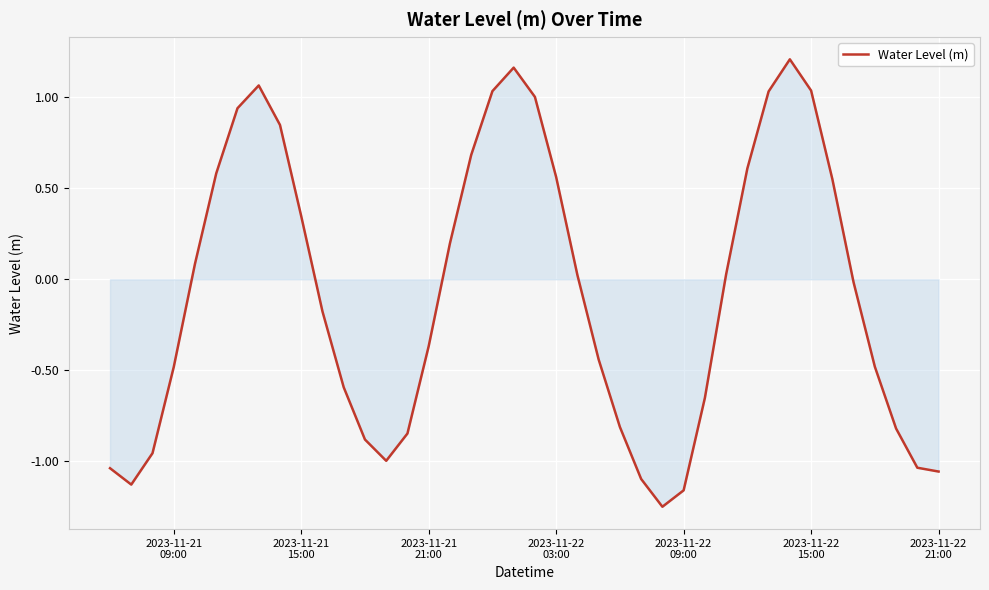

What is the difference between the maximum and minimum values?

2.5